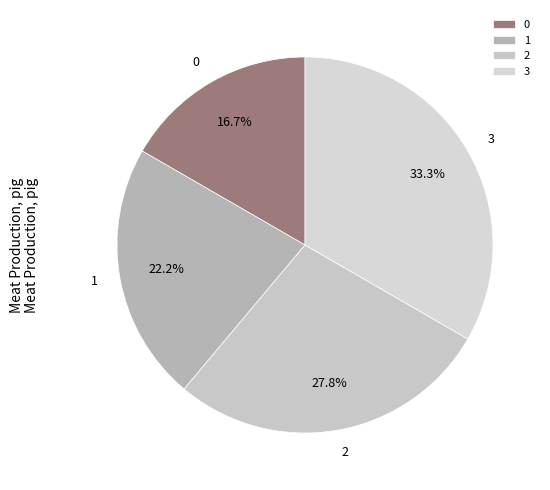

To the nearest percent, what percentage of the pie is 0?

17%